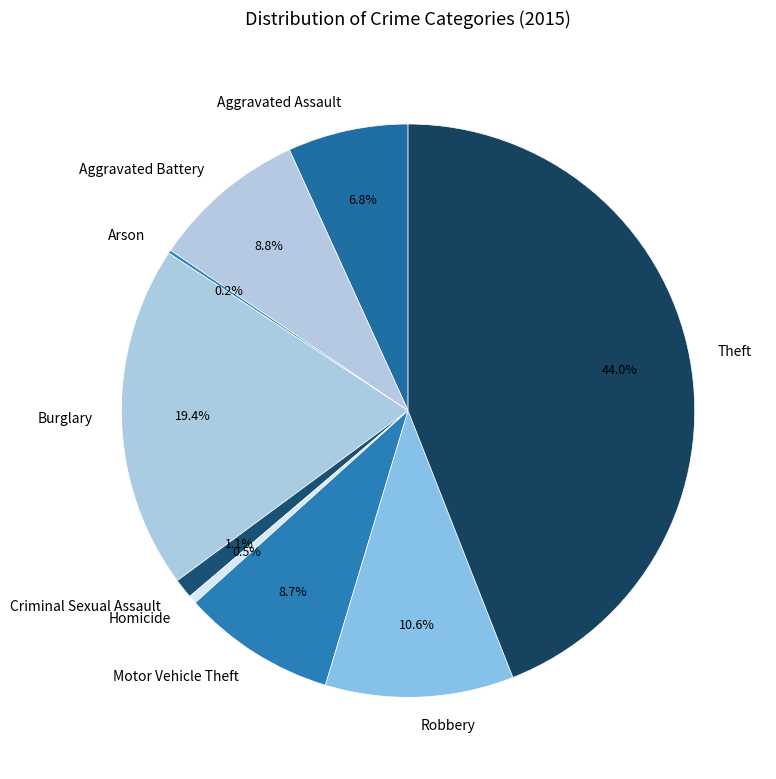

What is the ratio of the value at Aggravated Battery to the value at Motor Vehicle Theft?

1.0